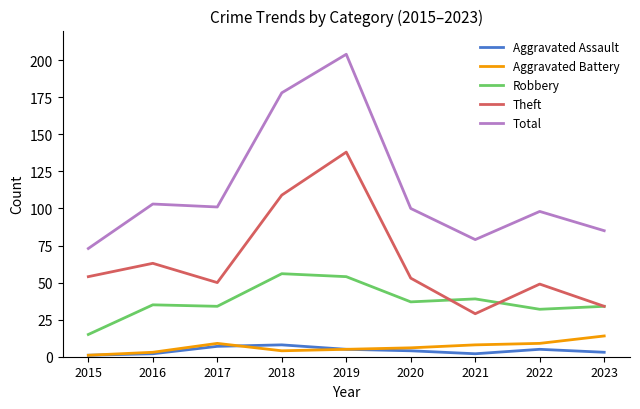

What value does the Total series have at 2017?

101